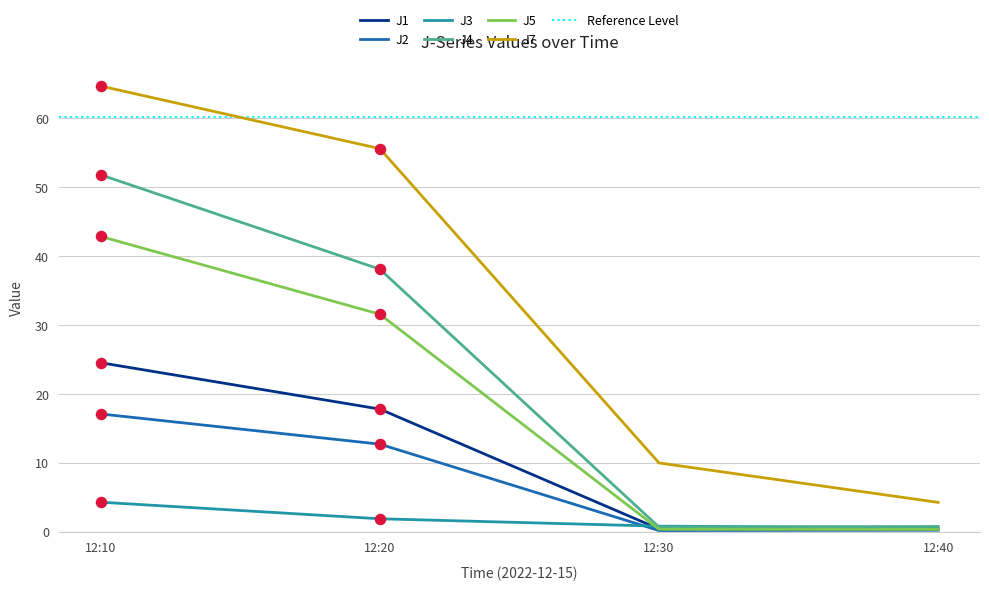

Which series contains the highest Y value?

J7